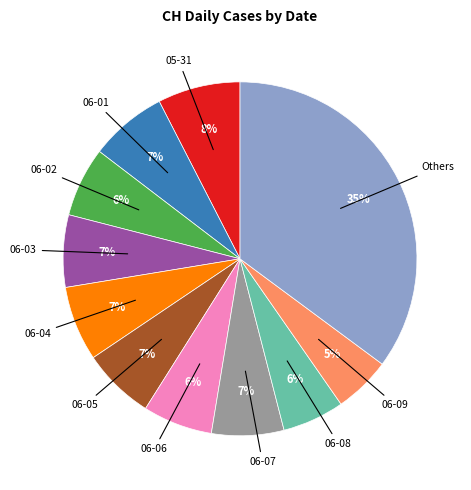

To the nearest percent, what is the average slice percentage?

9%